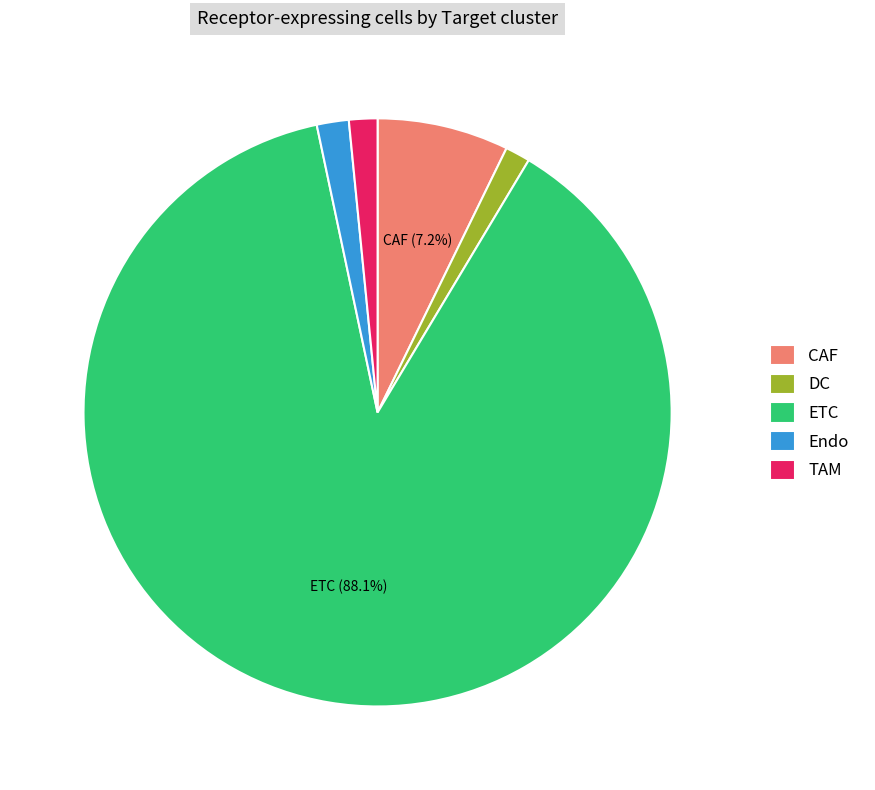

What is the ratio of the value at Endo to the value at TAM?

1.1